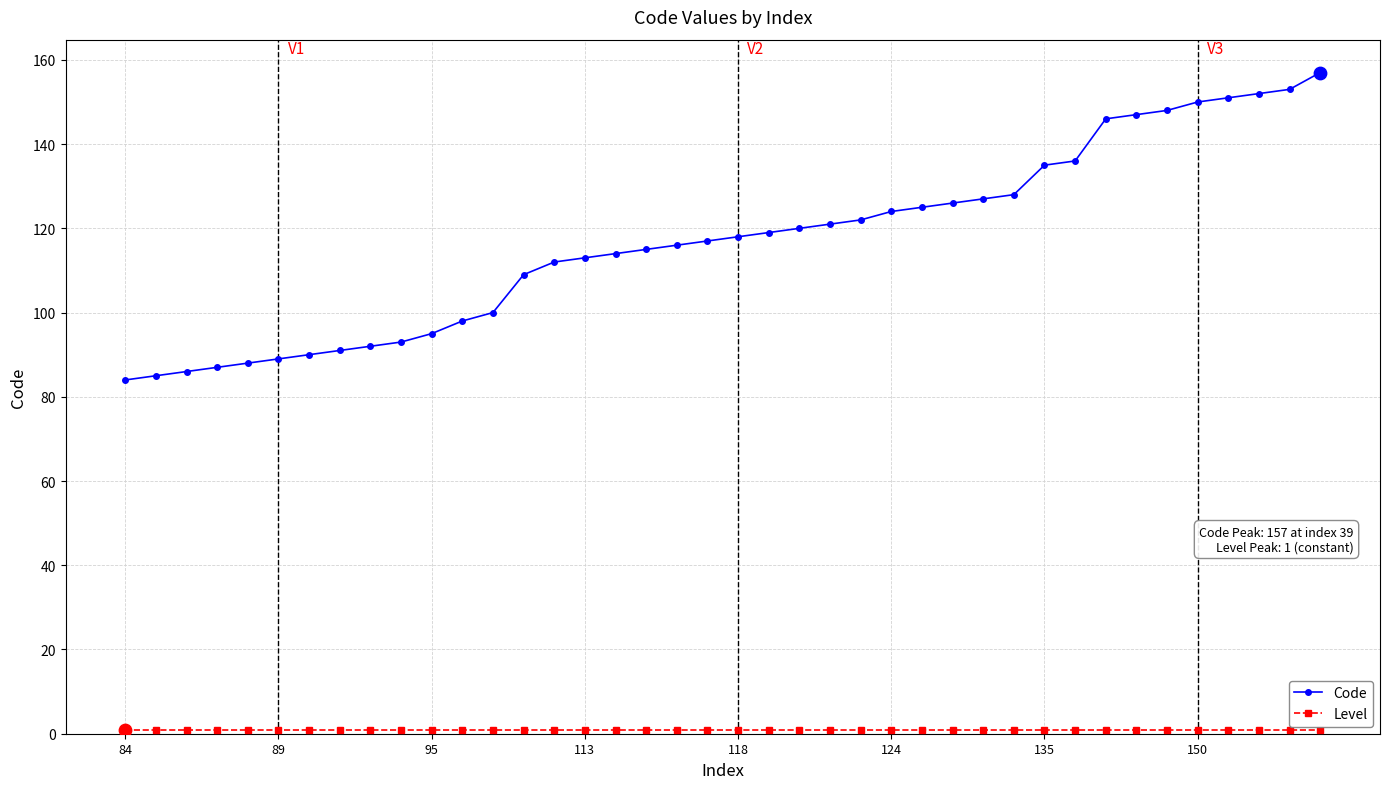

At how many categories does at least one series exceed 143?

8